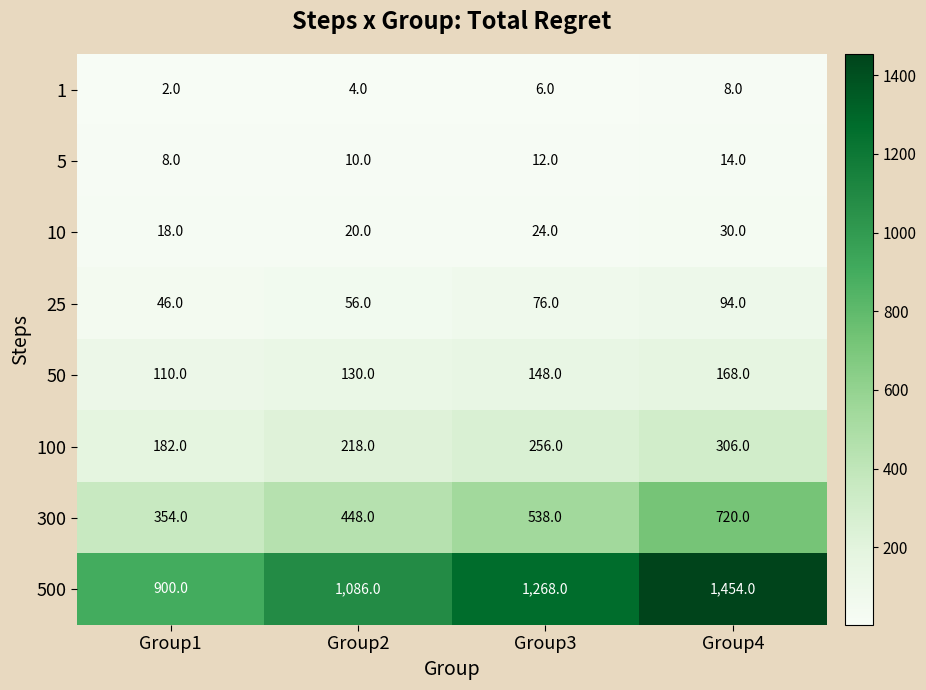

What is the difference between the second highest and minimum values in the 10 series?

6